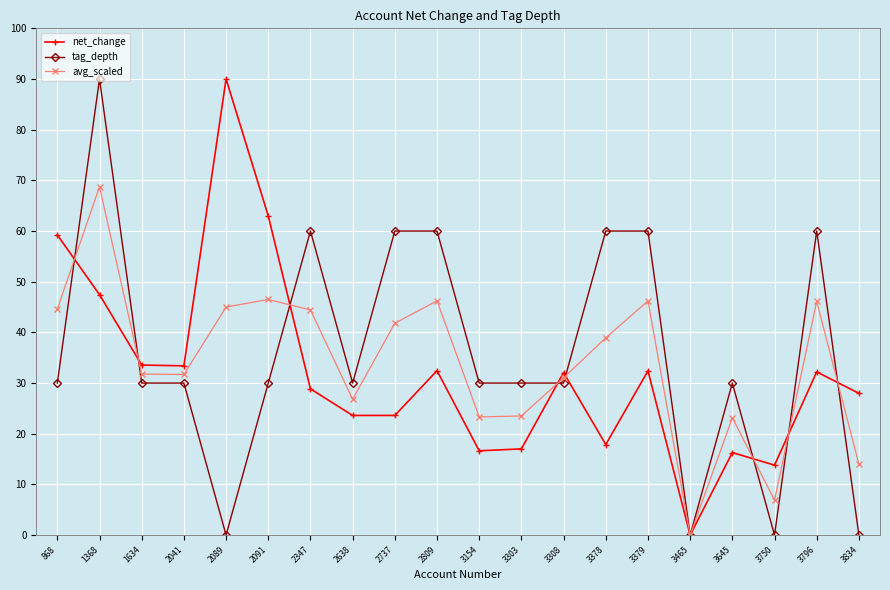

What is the difference between the maximum and second lowest values in the avg_scaled series?

61.8